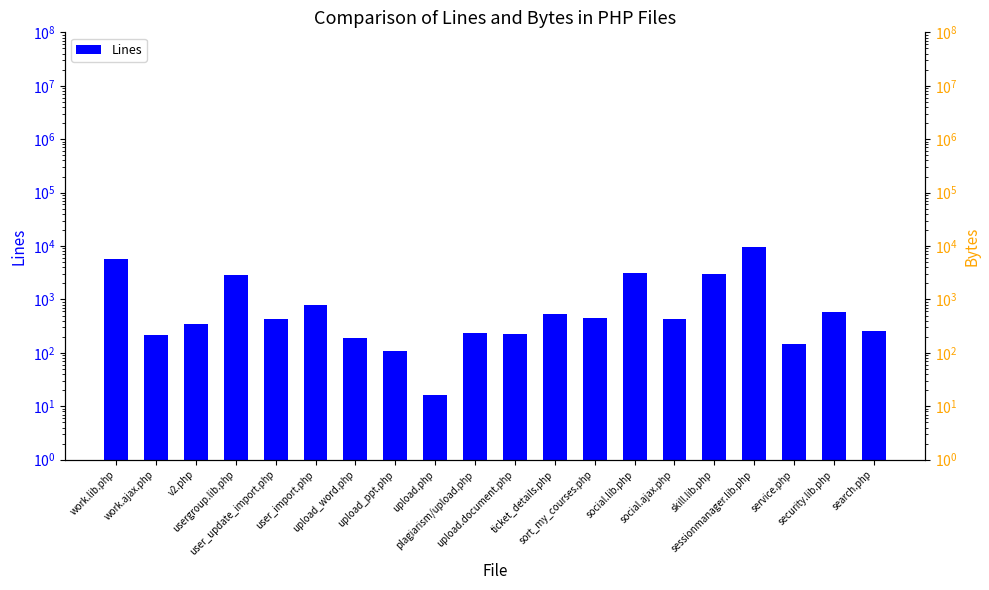

Rank the categories by value from highest to lowest.

sessionmanager.lib.php, work.lib.php, social.lib.php, skill.lib.php, usergroup.lib.php, user_import.php, security.lib.php, ticket_details.php, sort_my_courses.php, user_update_import.php, social.ajax.php, v2.php, search.php, plagiarism/upload.php, upload.document.php, work.ajax.php, upload_word.php, service.php, upload_ppt.php, upload.php